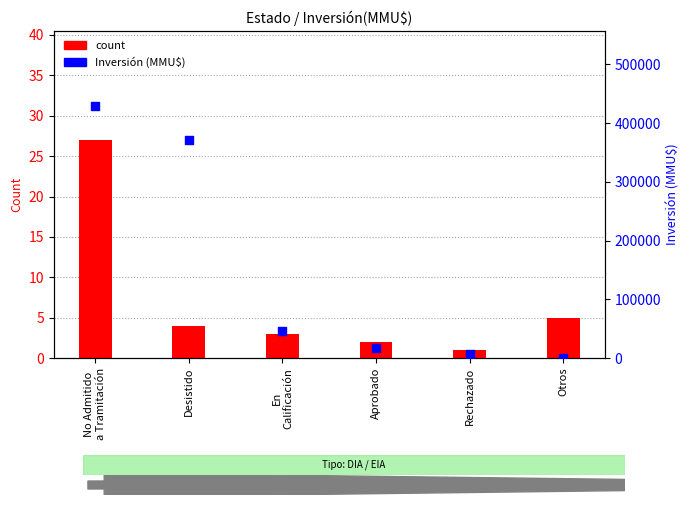

What is the total value across all series at Desistido?

371034